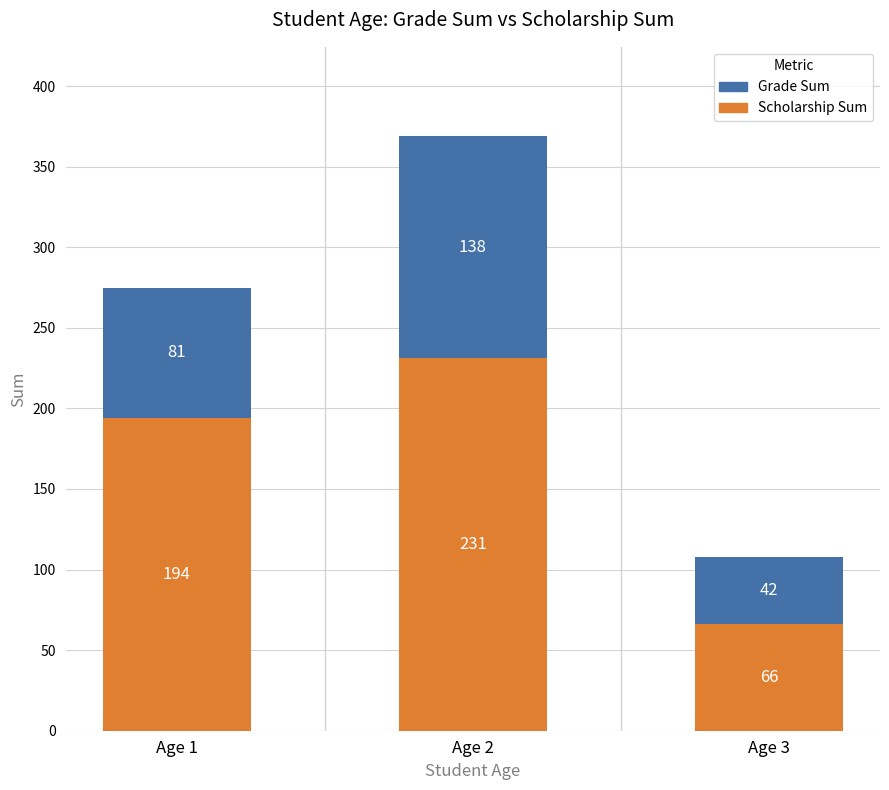

Is it true that Scholarship Sum equals 109 at Age 3?

False